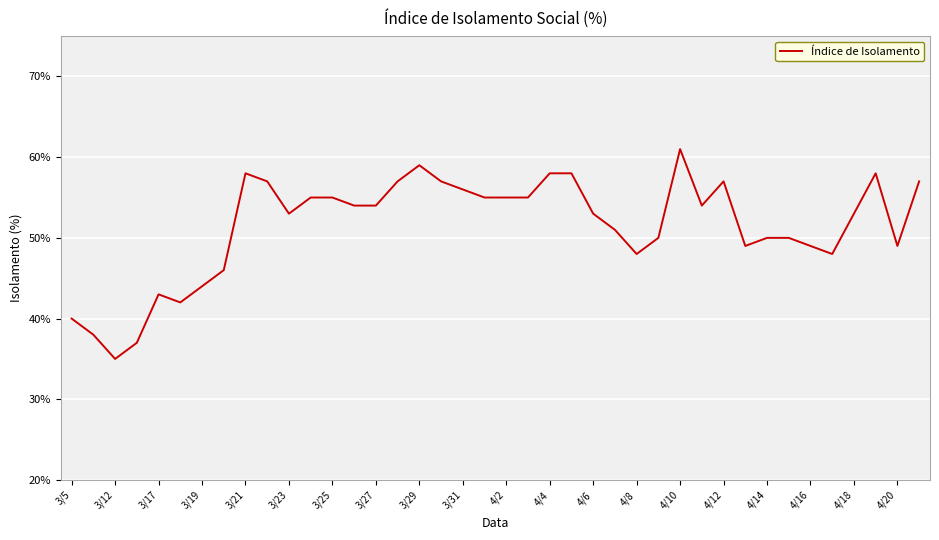

What is the difference between the maximum and minimum values?

26.0